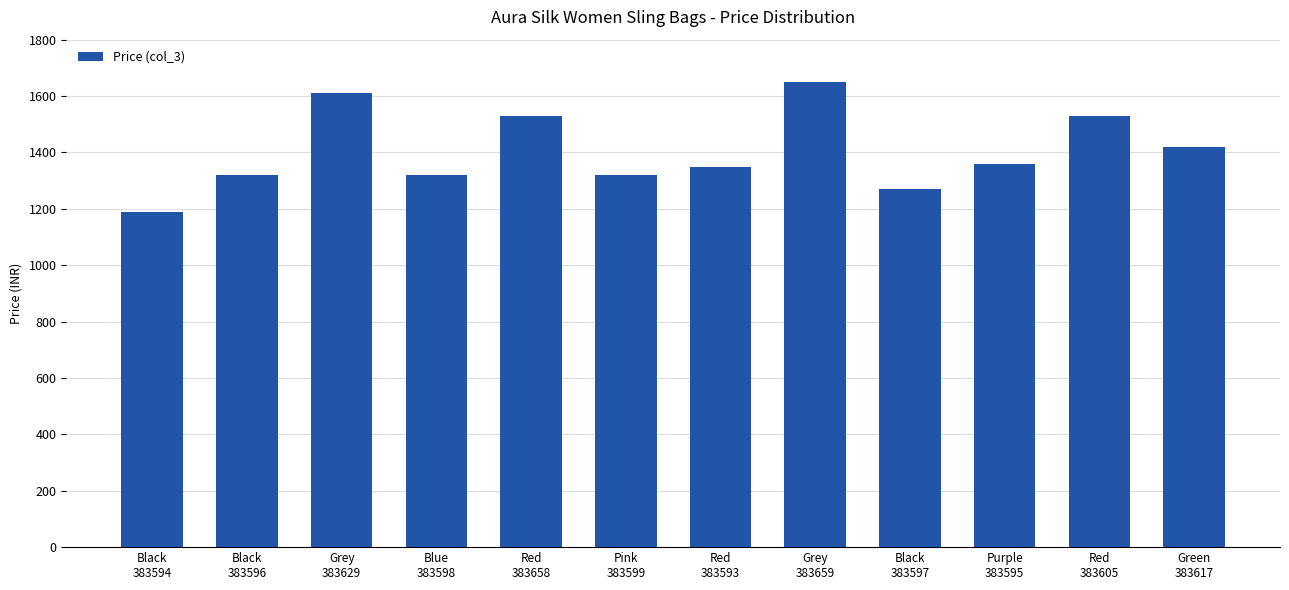

The value at Green
383617 is 1420. True or false?

True